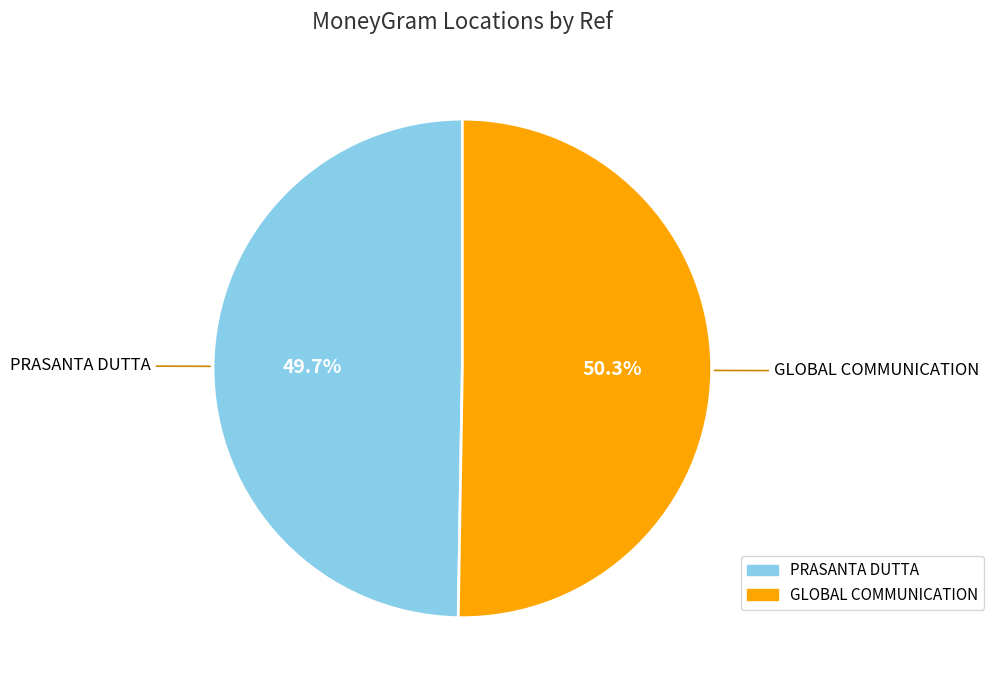

Is it true that PRASANTA DUTTA is 38% of the pie?

False